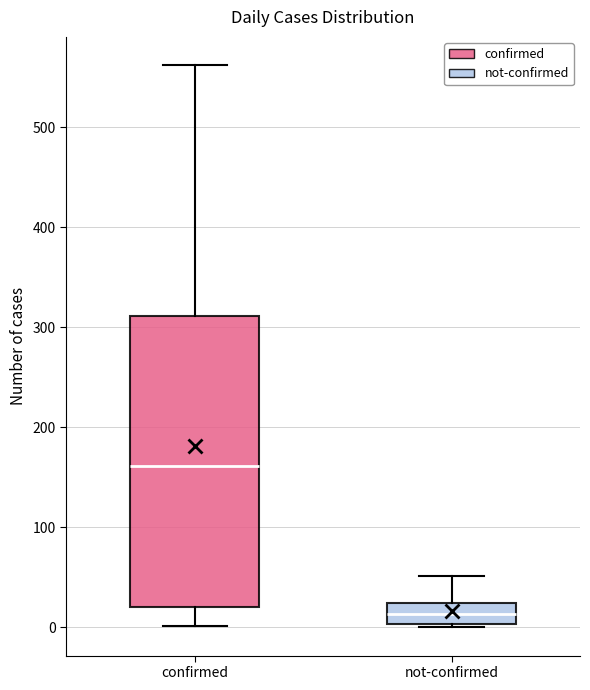

Reading left to right, transcribe this box plot: for each box, give where its median line is, the range the box spans, and where its two whiskers end, as read against the y-axis. The values are not printed on the chart, so give them approximately, as read against the axis.

confirmed: median 160, box 20 to 310, whiskers 0 to 560
not-confirmed: median 10, box 0 to 20, whiskers 0 to 50